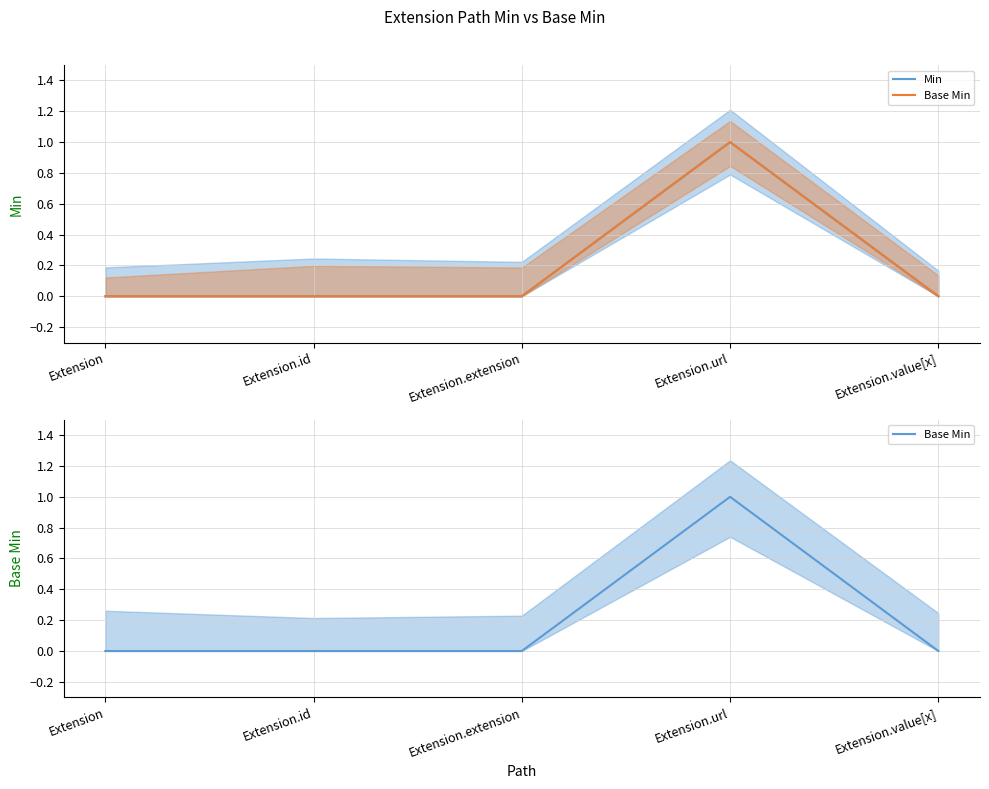

What is the label of the 2nd point from the left?

Extension.id